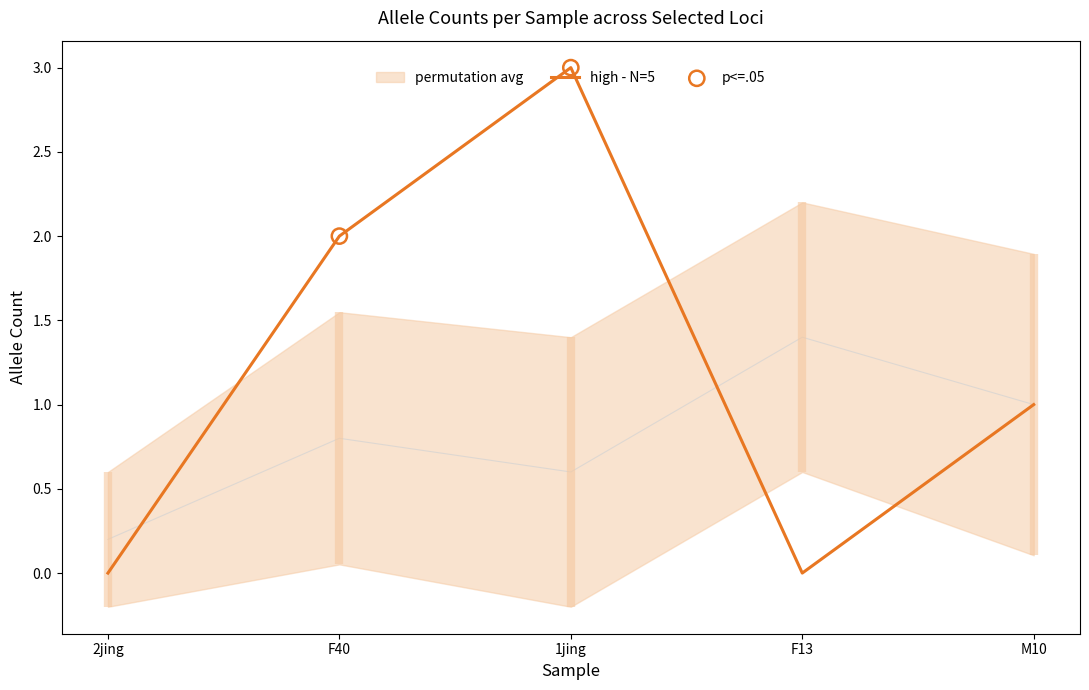

Which category has the highest value in the high - N=5 series?

1jing